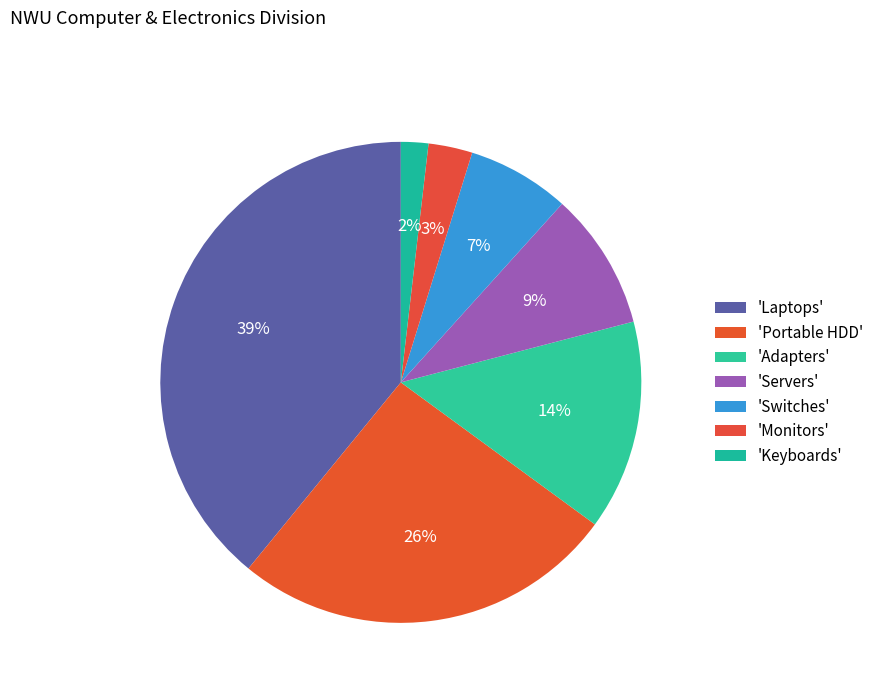

To the nearest percent, what is the average slice percentage?

14%